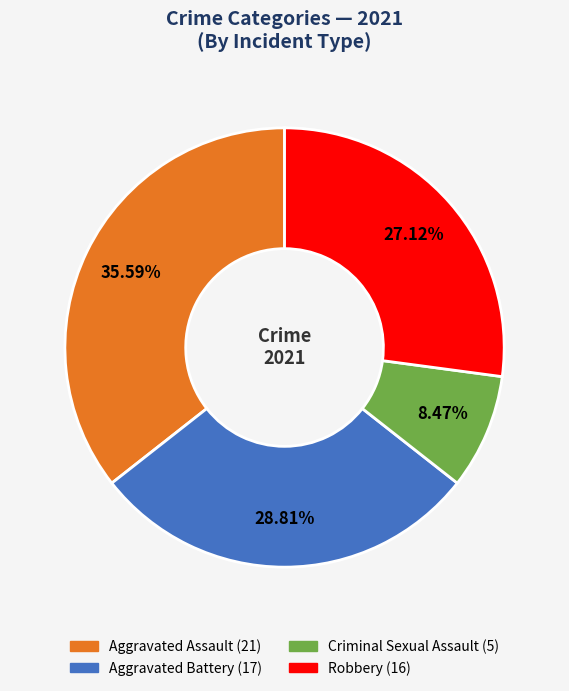

What is the ratio of the value at Robbery to the value at Aggravated Assault?

0.8